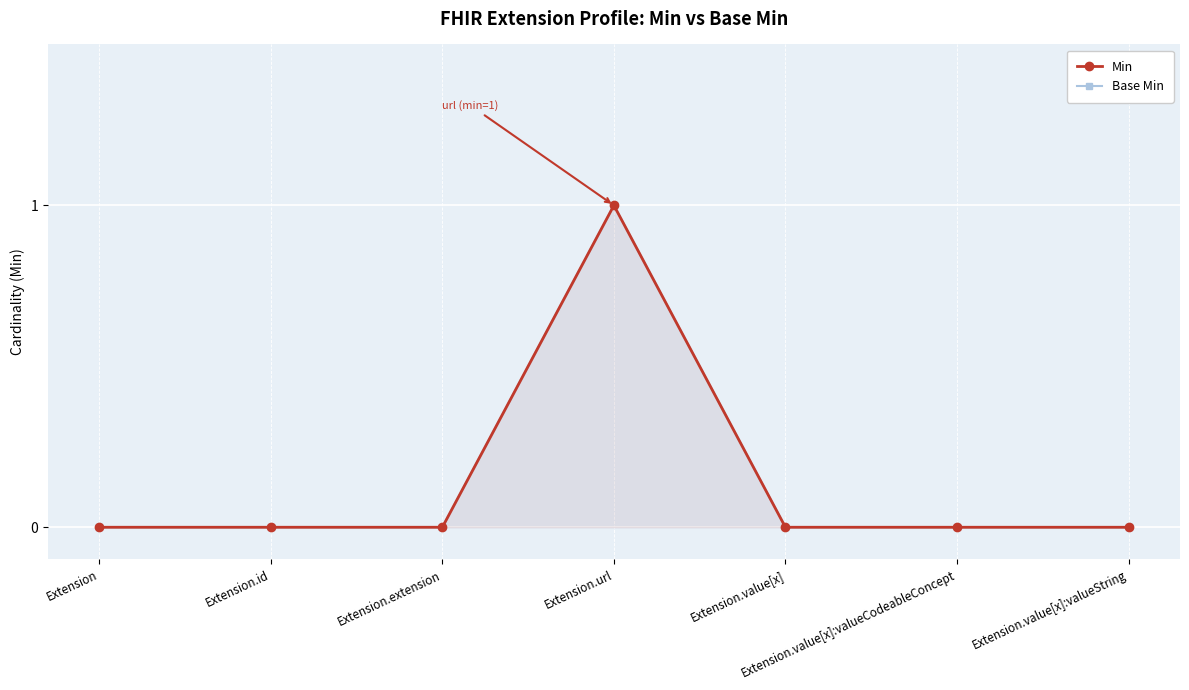

Is the value of Min at Extension.extension greater than the value of Base Min at Extension?

No